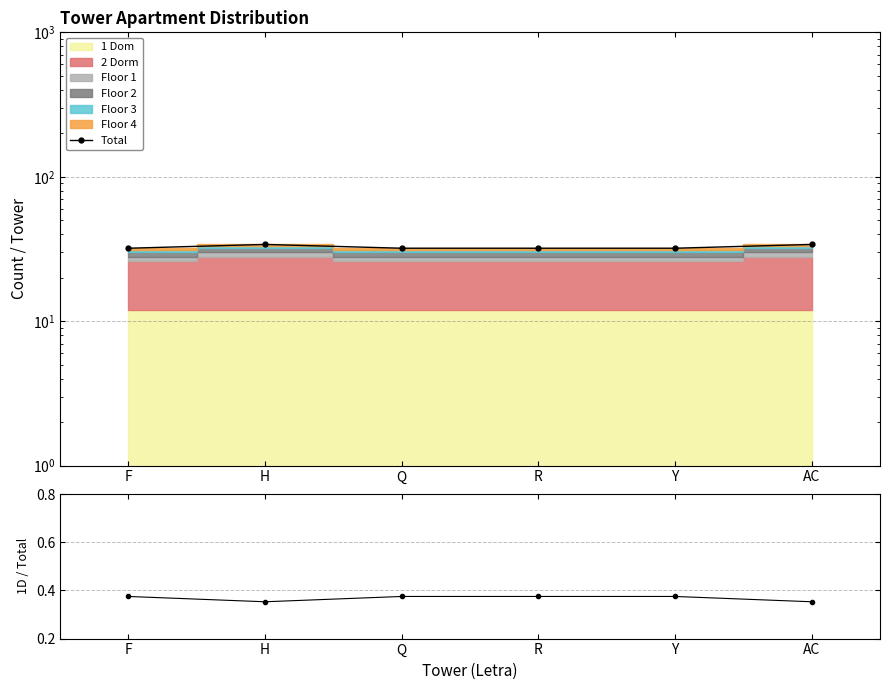

At which category is the sum across all series the highest?

H